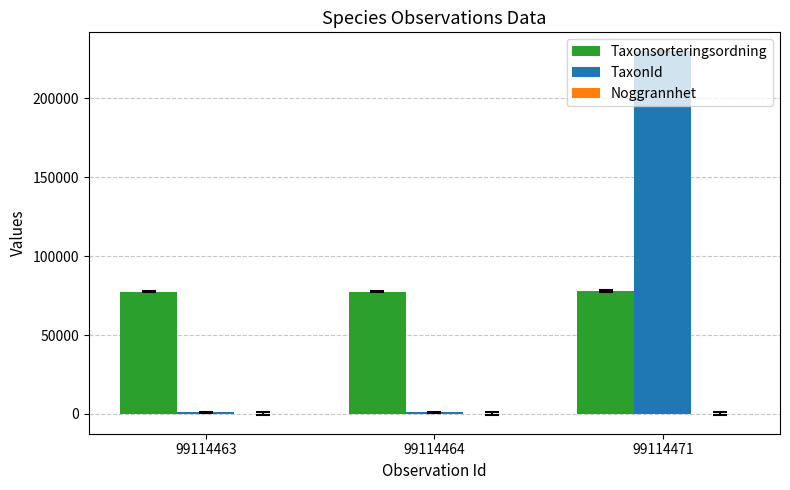

What is the greatest value displayed?

229821